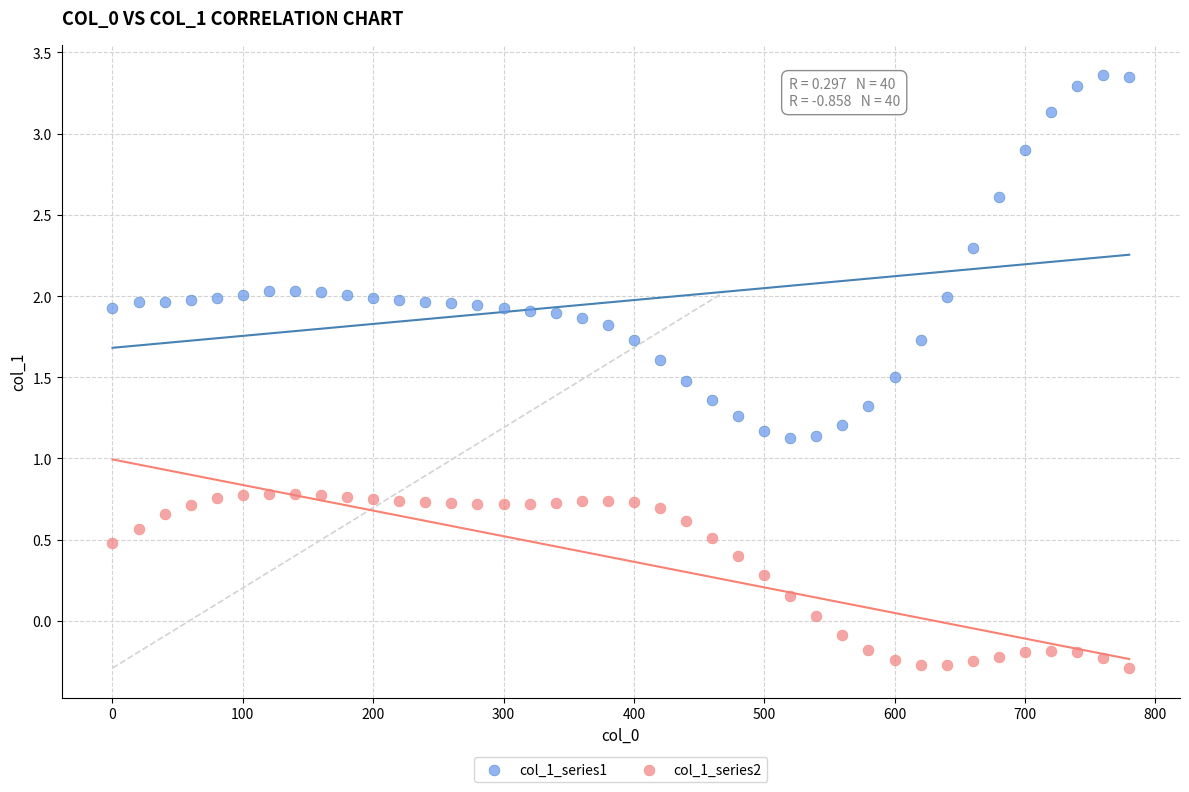

Which series contains the highest Y value?

col_1_series1